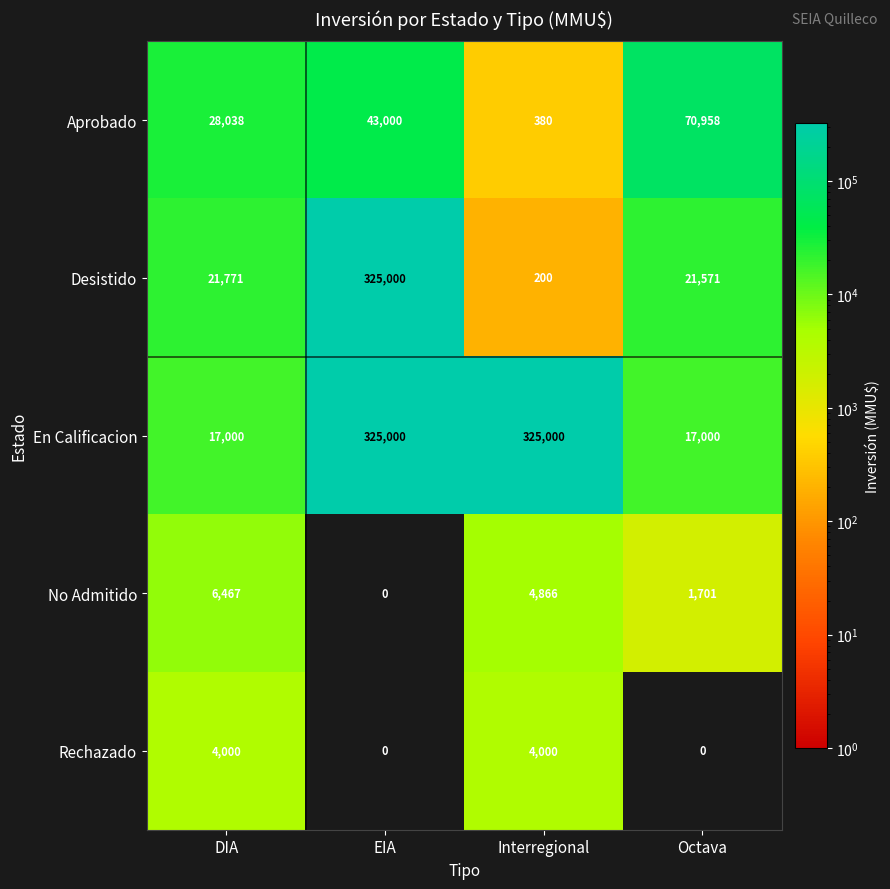

At how many categories does at least one series exceed 244153?

2